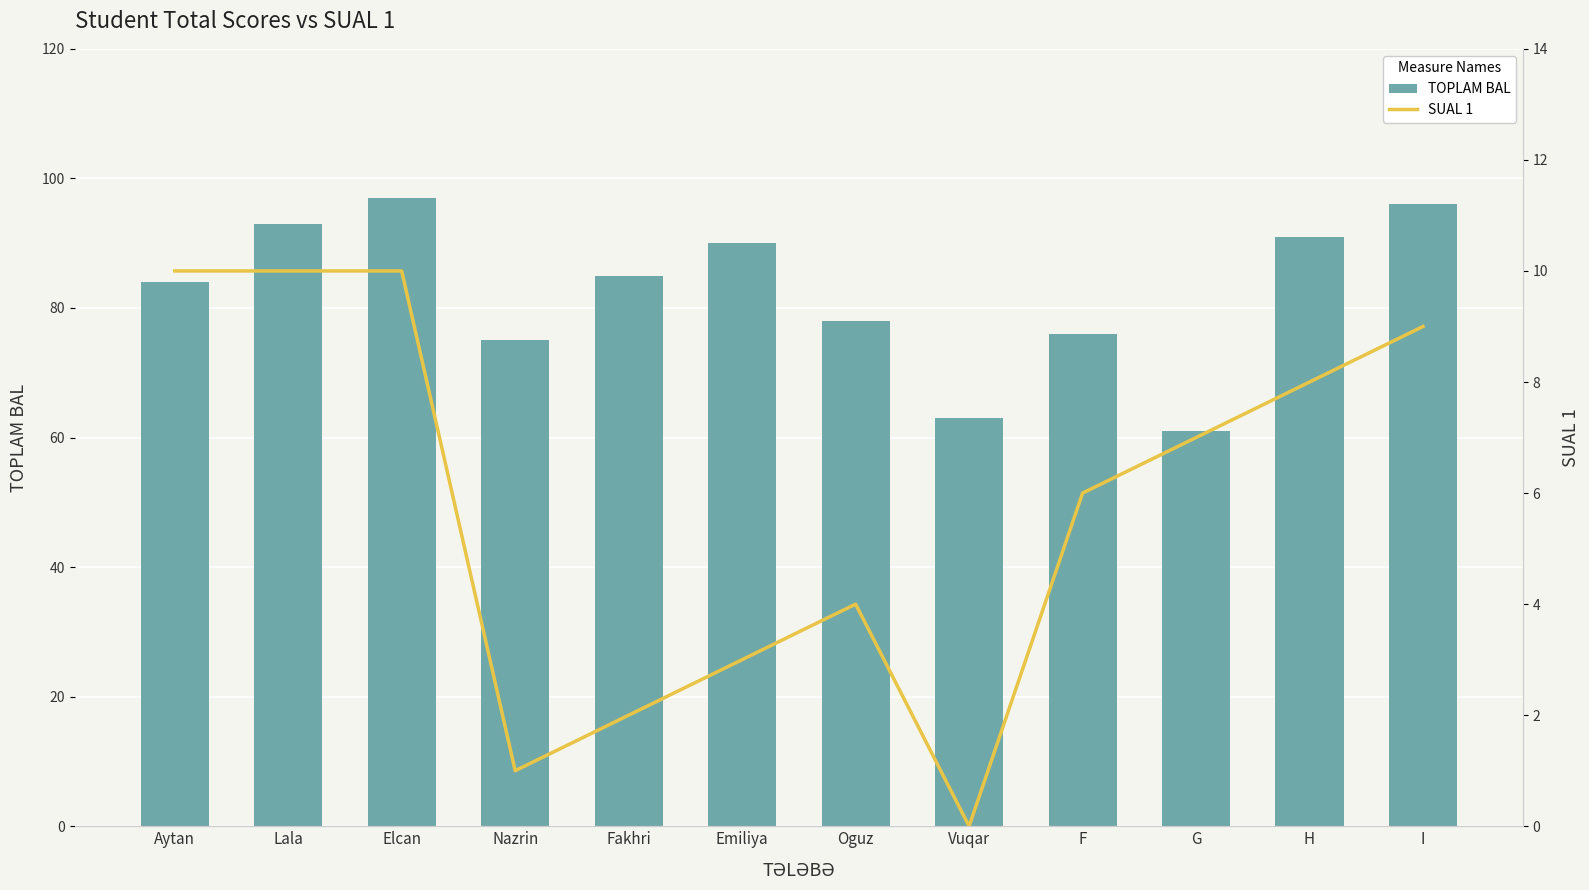

Is it true that SUAL 1 equals 4 at Emiliya?

False